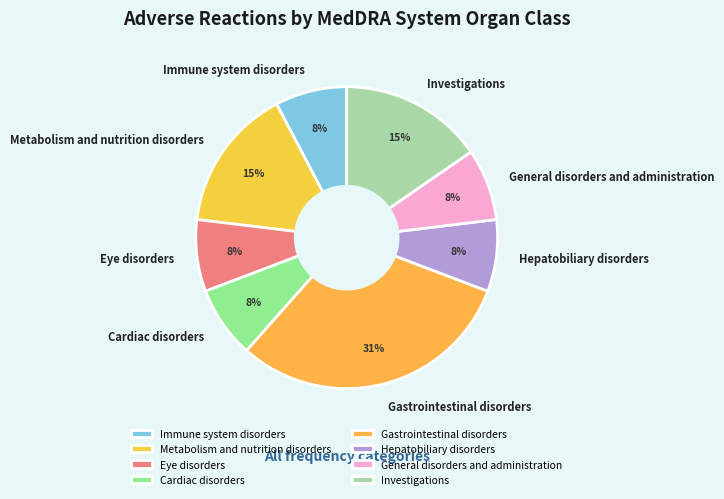

Is it true that Hepatobiliary disorders is 8% of the pie?

True